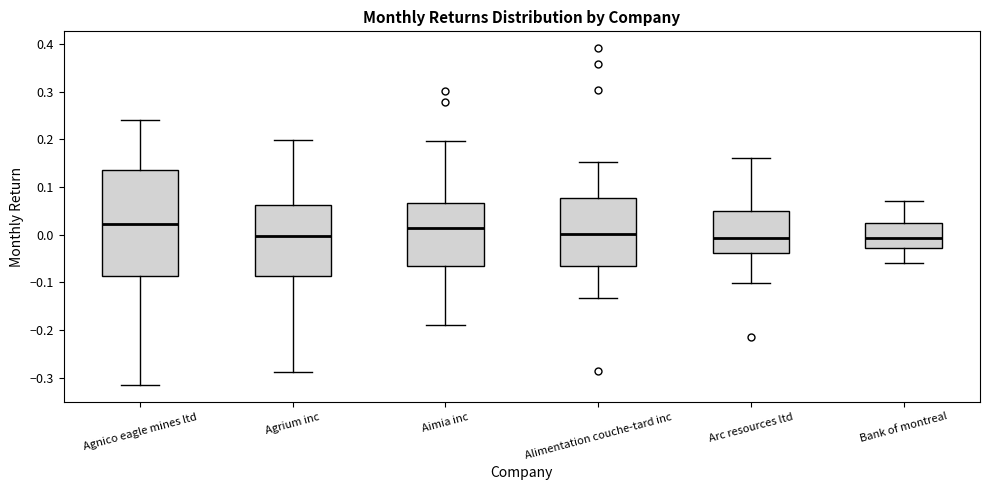

Comparing the boxes themselves (not the whiskers), which one is the tallest?

Agnico eagle mines ltd